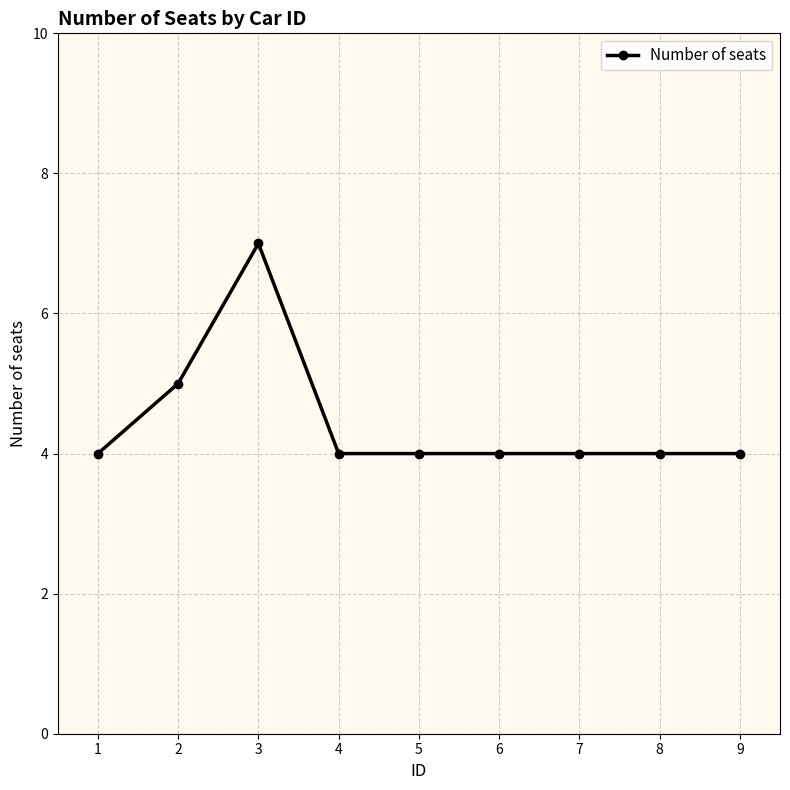

Count the number of data series in this chart.

1